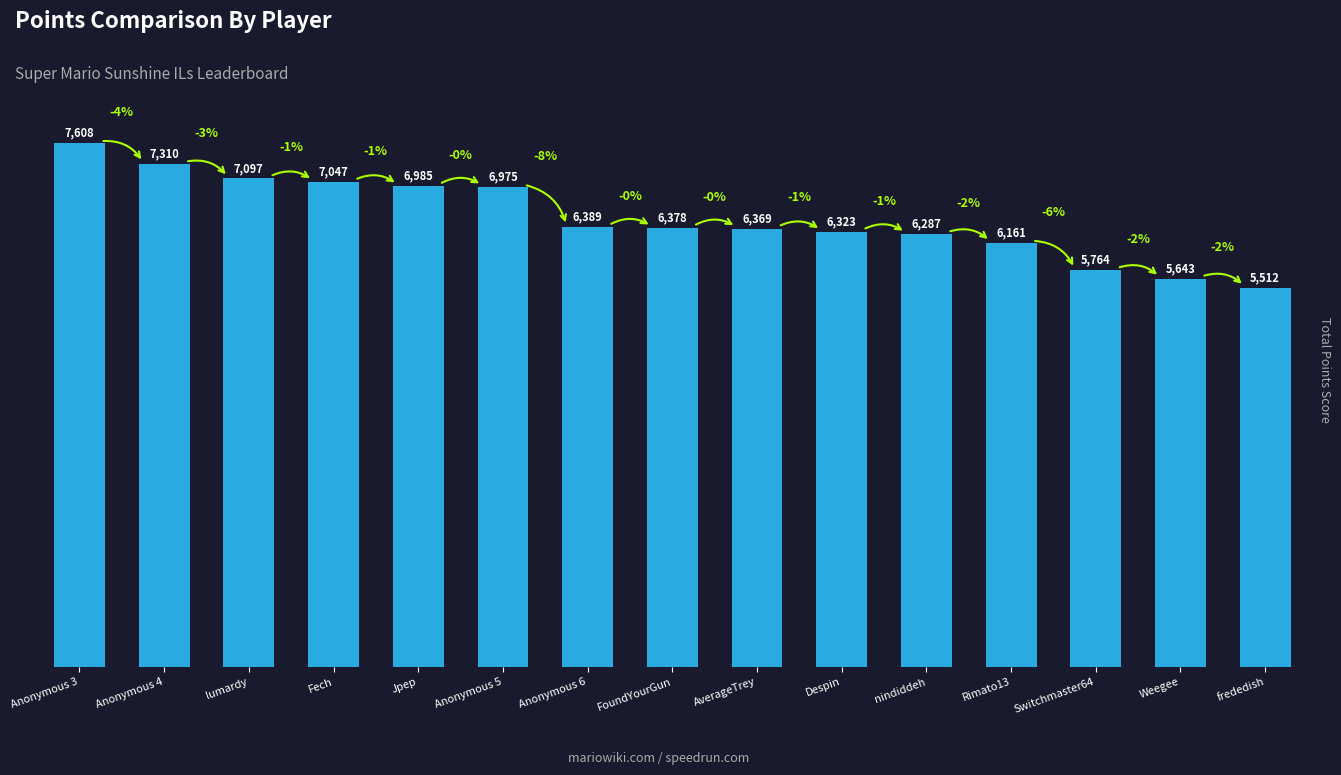

Rank the categories by value from highest to lowest.

Anonymous 3, Anonymous 4, lumardy, Fech, Jpep, Anonymous 5, Anonymous 6, FoundYourGun, AverageTrey, Despin, nindiddeh, Rimato13, Switchmaster64, Weegee, frededish